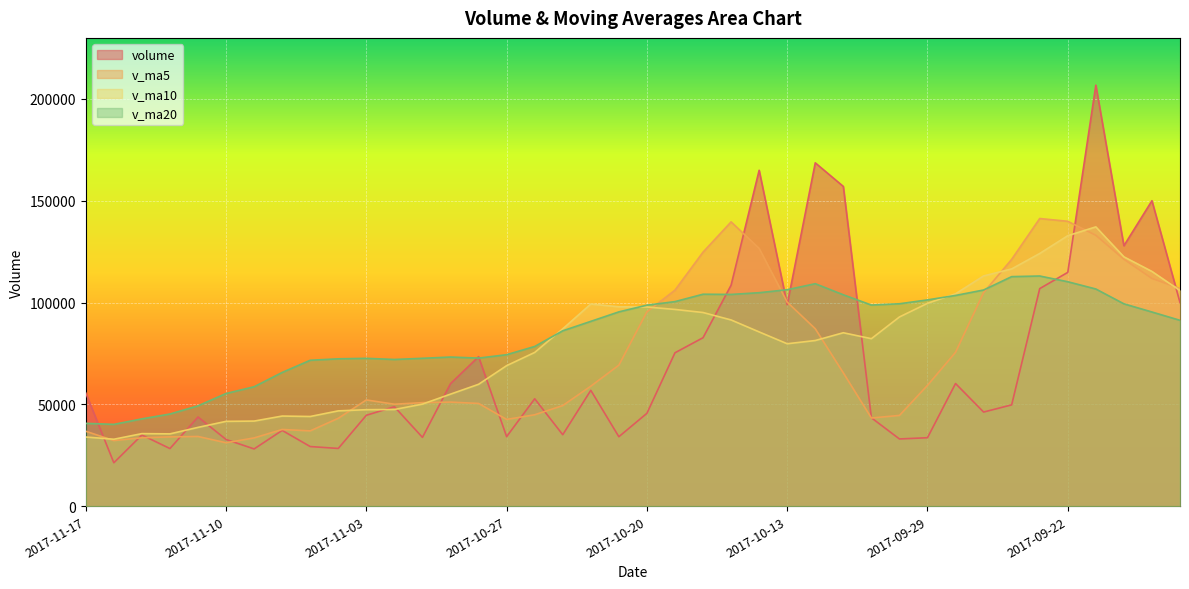

At which category does v_ma5 reach its first local valley?

2017-11-16